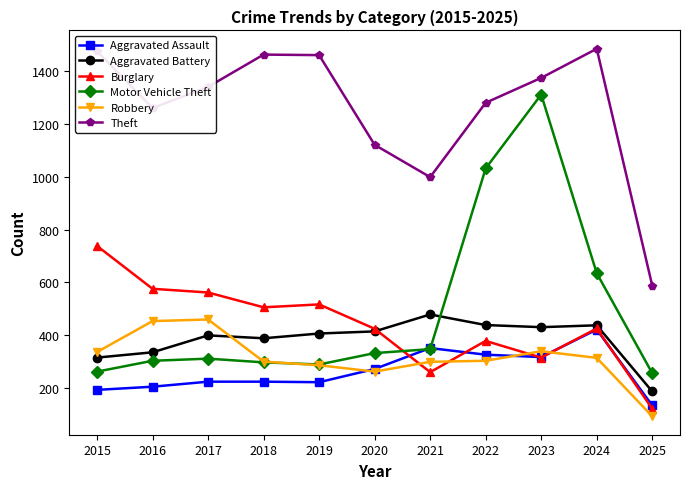

What is the minimum value for Robbery?

94